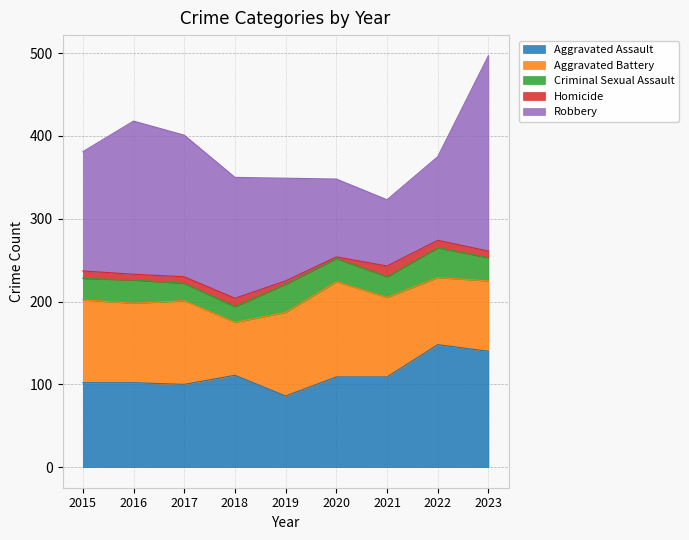

At which category is the sum across all series the highest?

2023